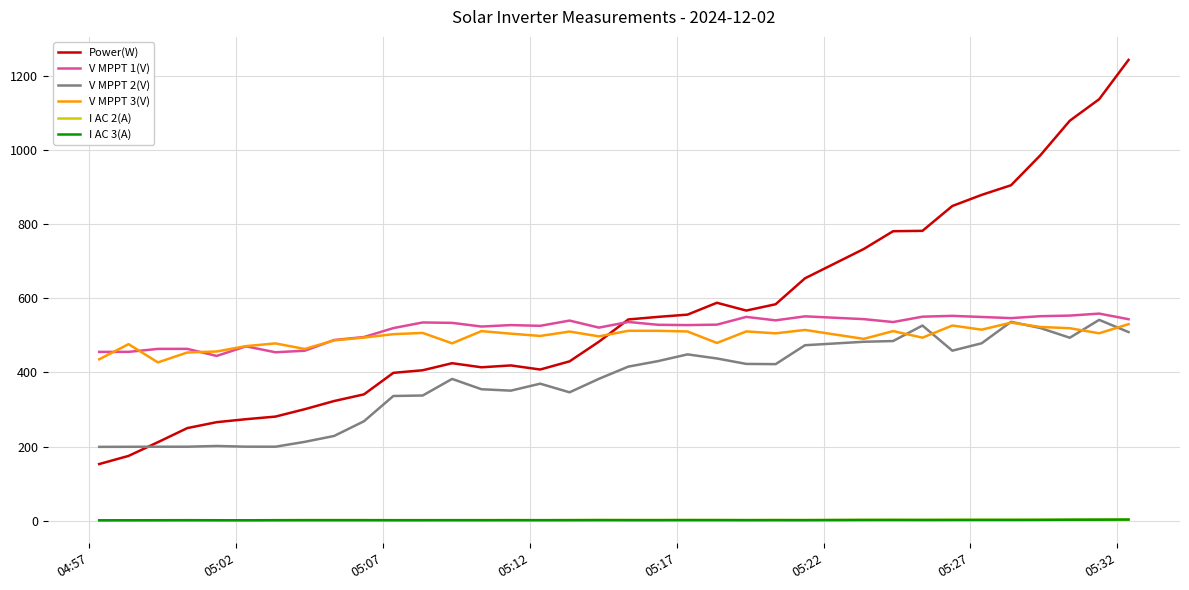

Which series has the widest spread of values?

Power(W)